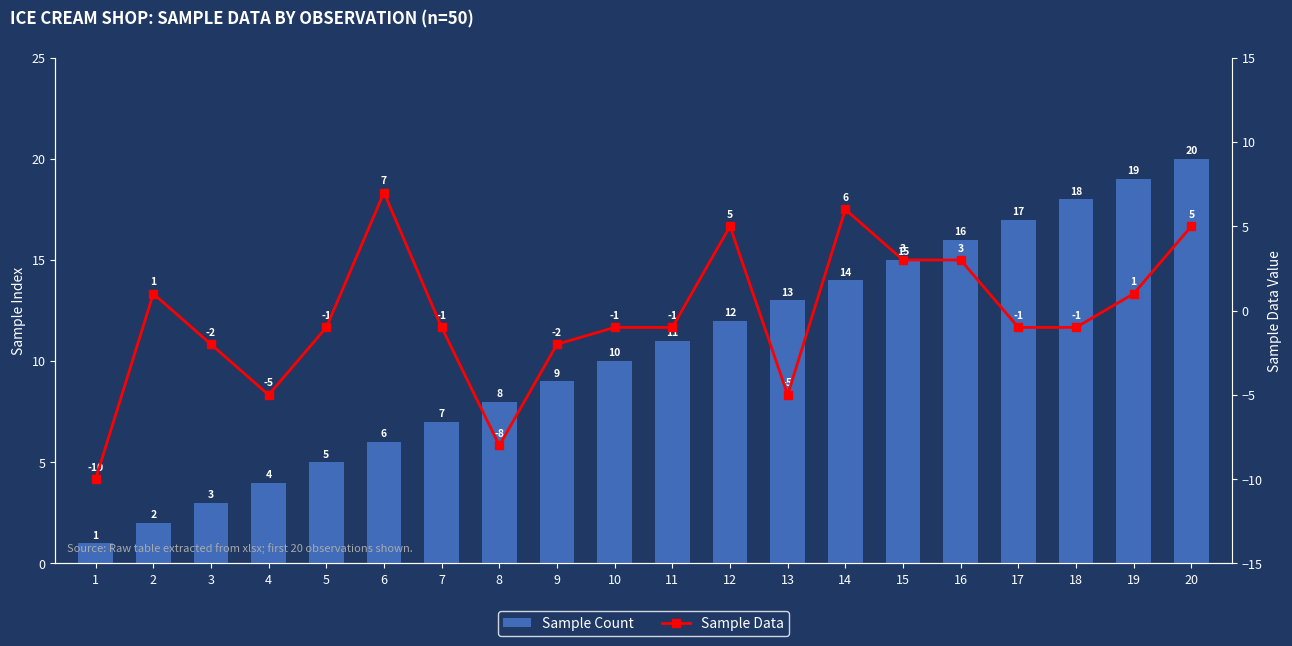

Count the number of categories in the chart.

20